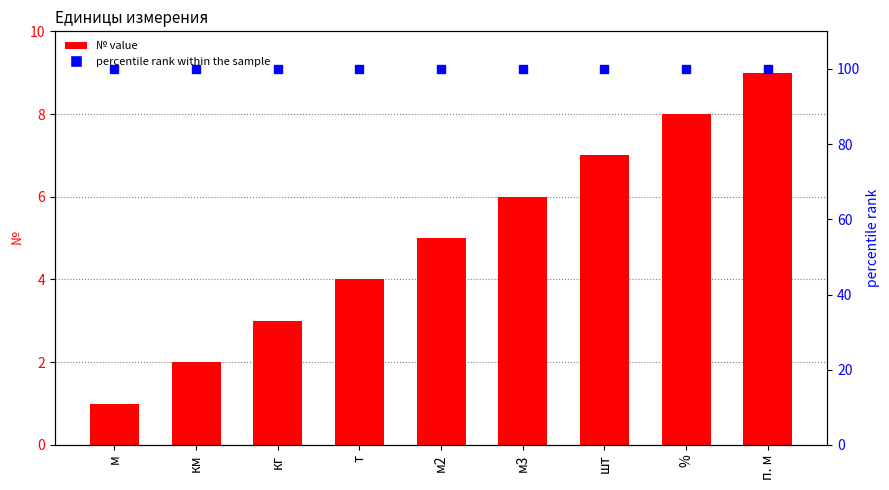

Are the bars grouped side by side (vs. stacked)?

Yes